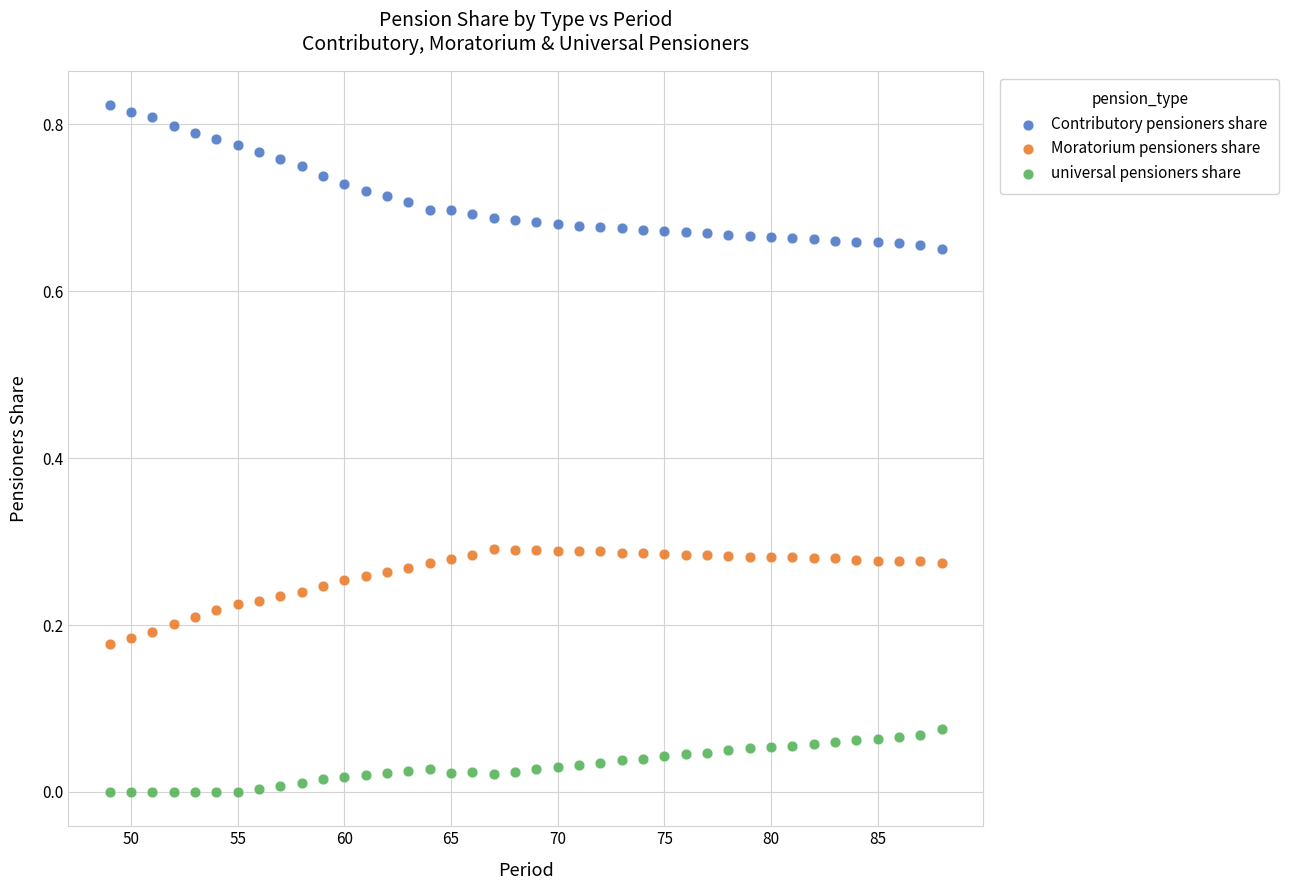

Across all data points, what is the range of X values (max minus min)?

39.0